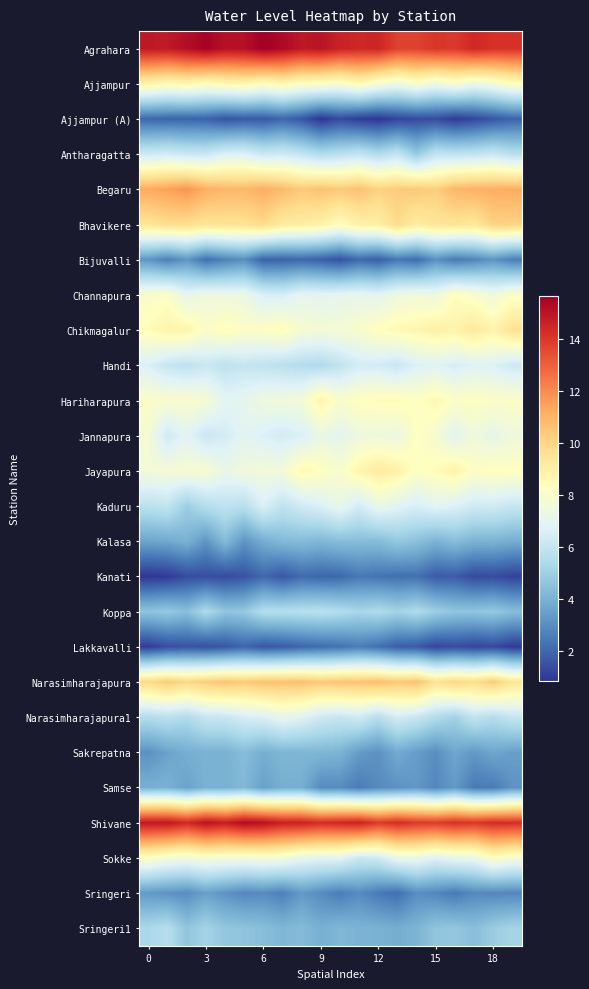

List the series in order of their peak value, highest first.

Agrahara, Shivane, Begaru, Narasimharajapura, Bhavikere, Chikmagalur, Jayapura, Ajjampur, Hariharapura, Channapura, Jannapura, Sokke, Kaduru, Narasimharajapura1, Handi, Antharagatta, Koppa, Sringeri1, Kalasa, Sakrepatna, Samse, Sringeri, Bijuvalli, Lakkavalli, Kanati, Ajjampur (A)